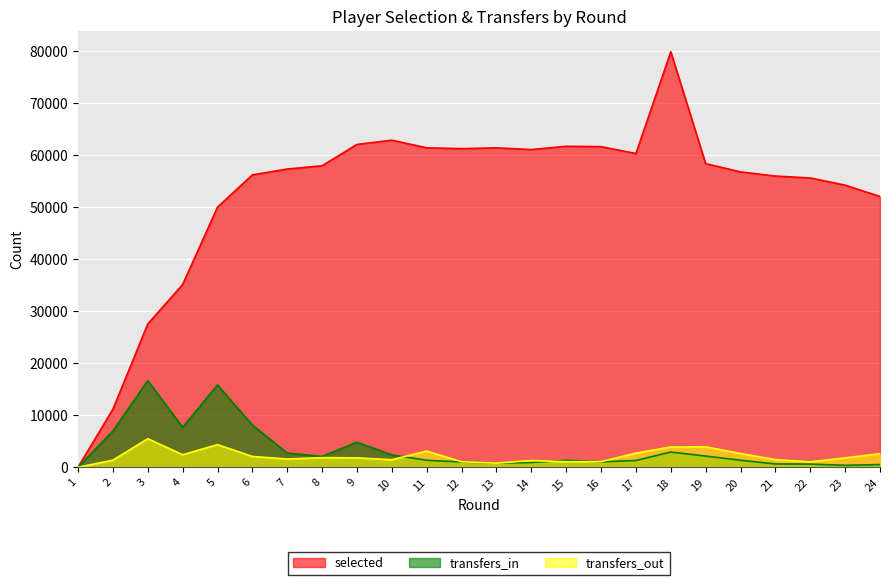

The value of selected at 13 is 102936. True or false?

False